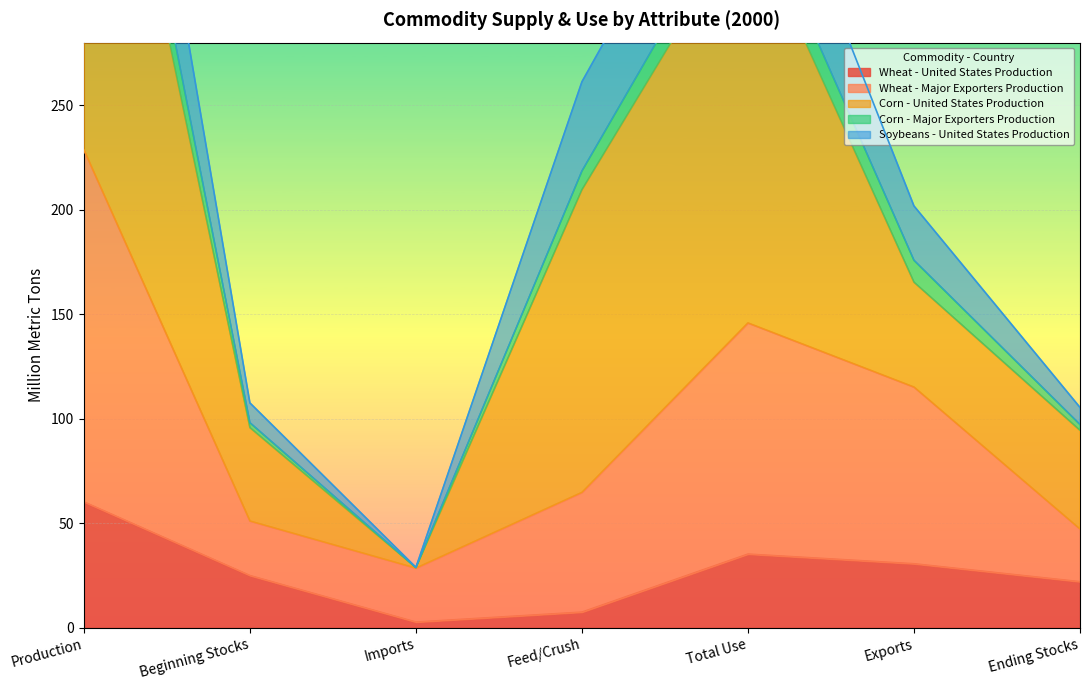

Read the Wheat - United States Production value at Exports.

30.6